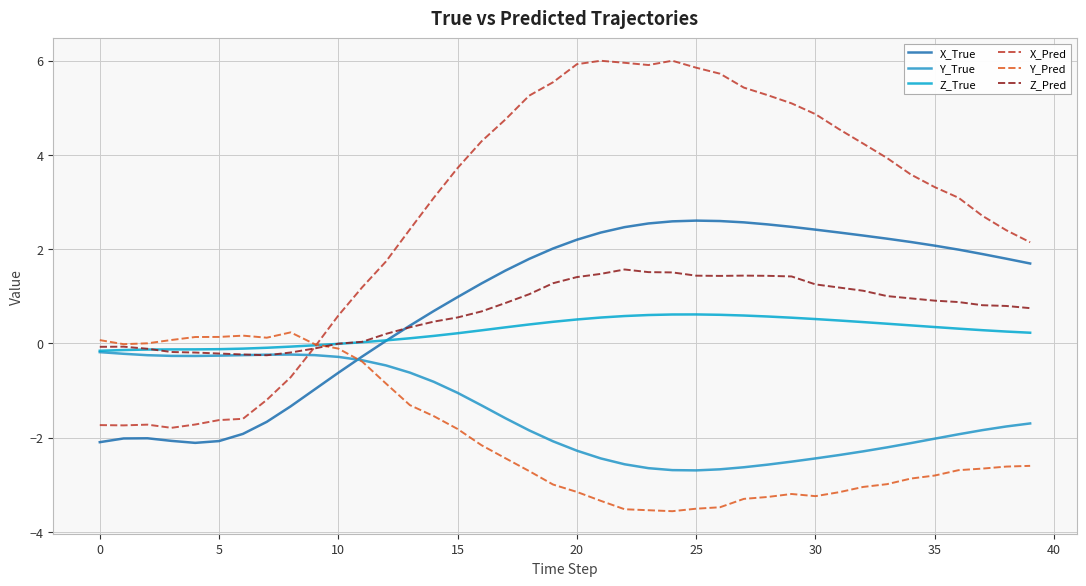

Is this an area chart (filled region under the line)?

No